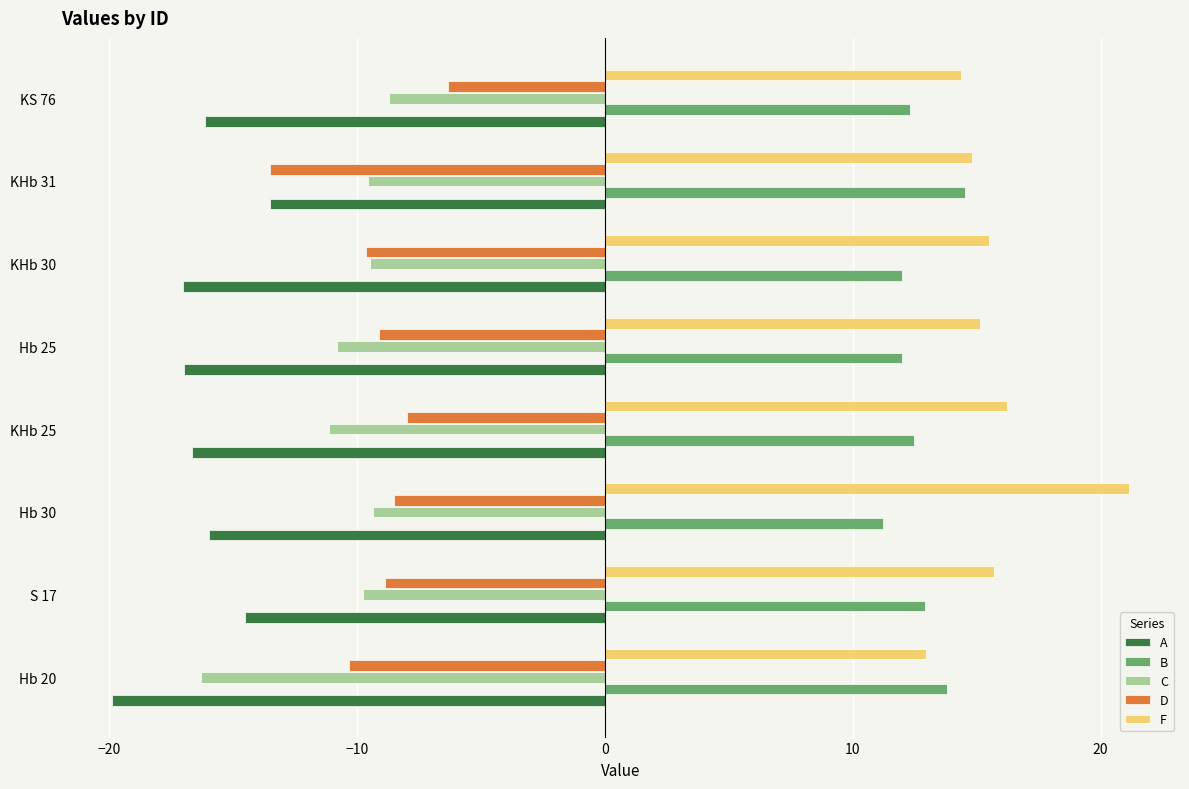

What is the difference between the maximum and second lowest values in the B series?

2.5